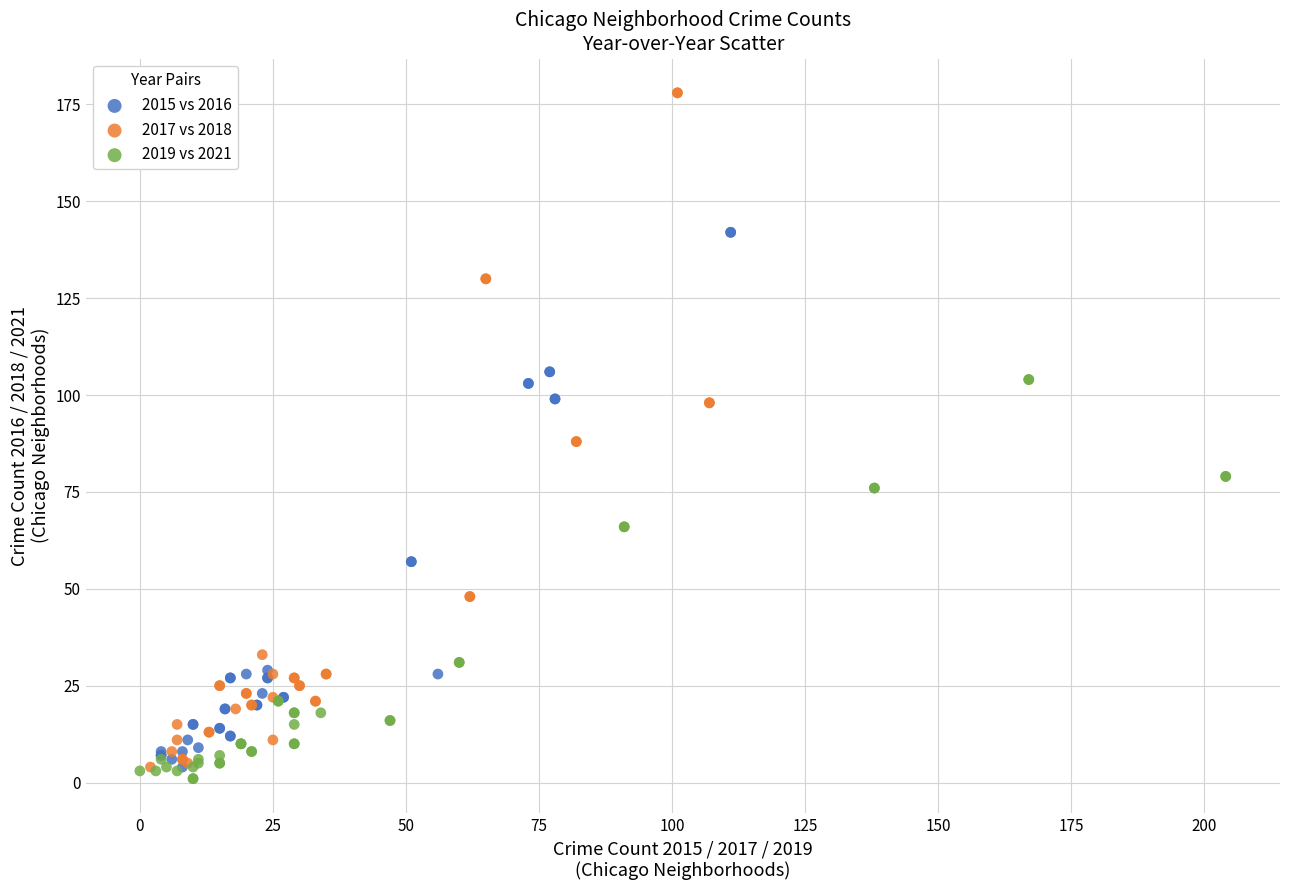

Which series has the widest spread of Y values?

2017 vs 2018